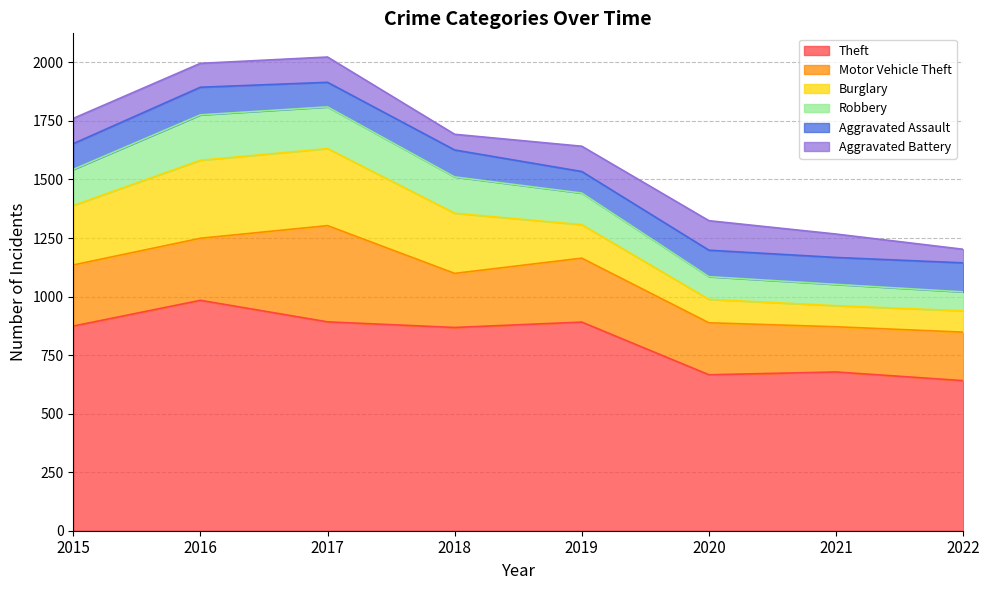

Is the value of Theft at 2019 greater than the value of Aggravated Battery at 2017?

Yes